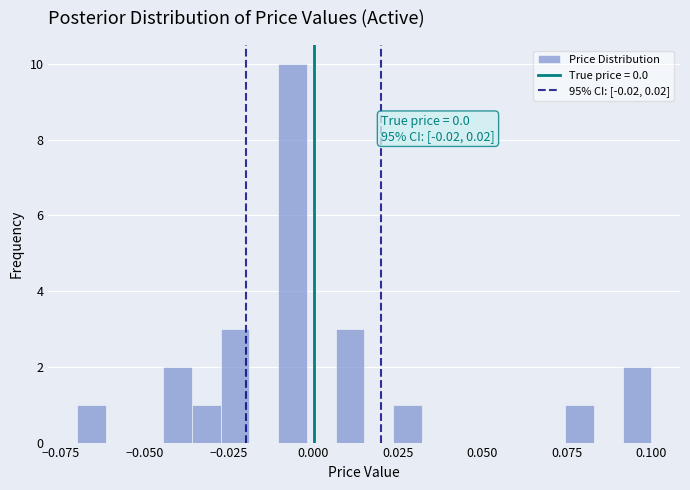

Read against the x-axis, roughly where is the centre of the tallest bar?

-0.005